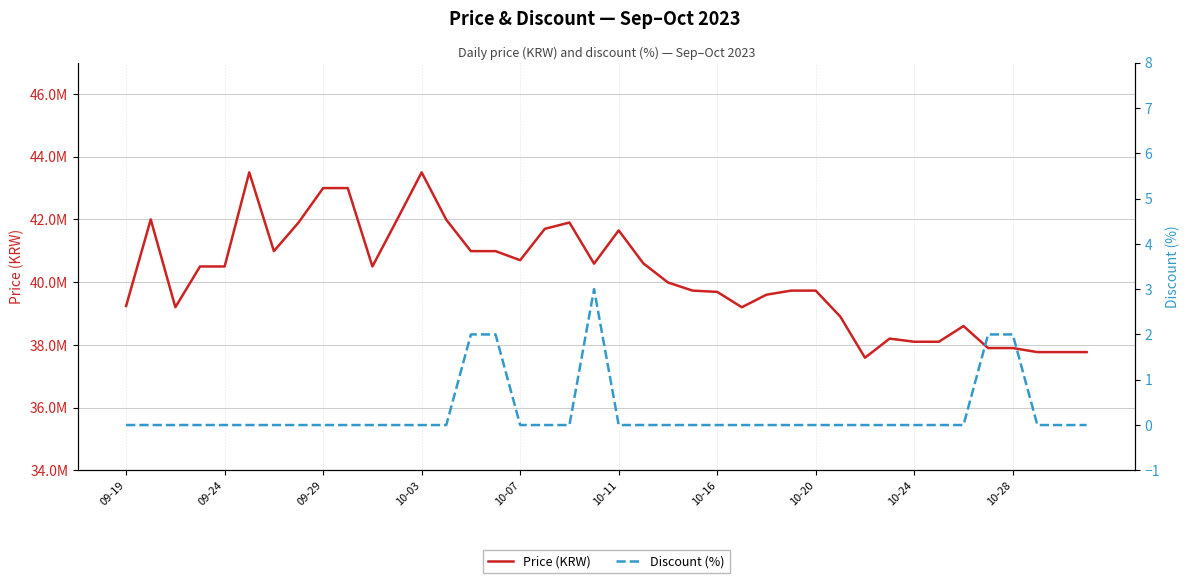

How many values in Discount (%) are above zero?

5